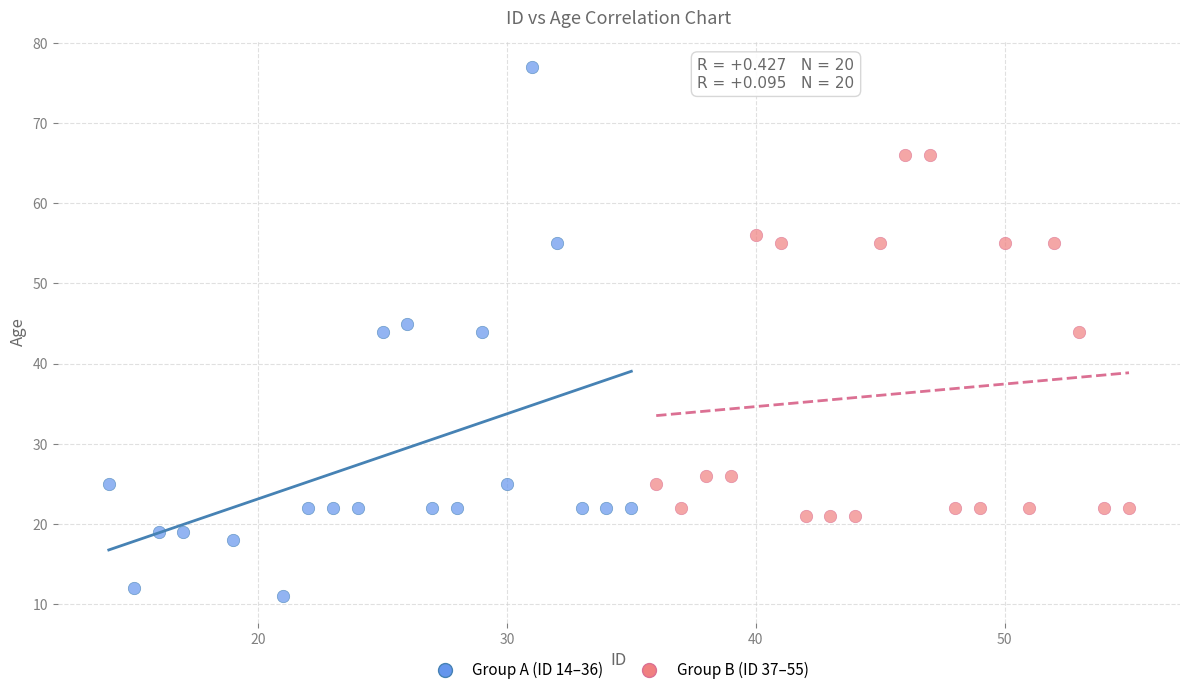

Which series reaches the minimum Y coordinate?

Group A (ID 14–36)